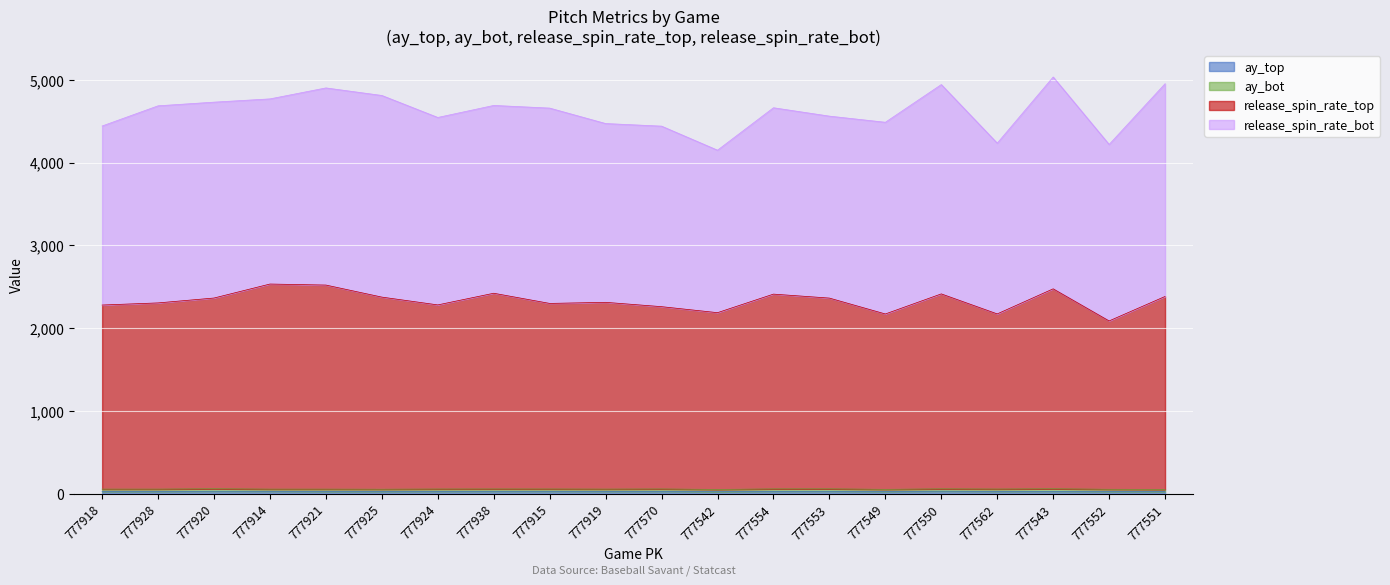

What is the minimum value for ay_top?

24.4